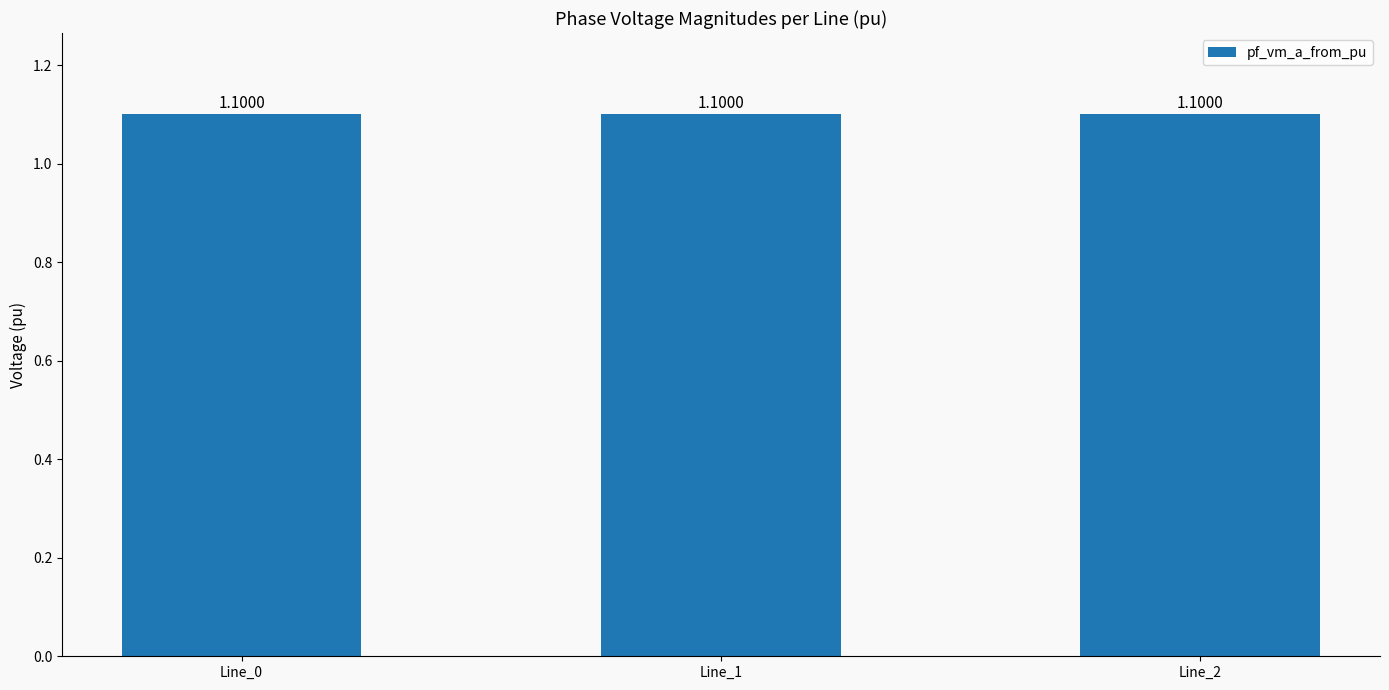

The value of pf_vm_c_to_pu at Line_1 is 1.0. True or false?

False